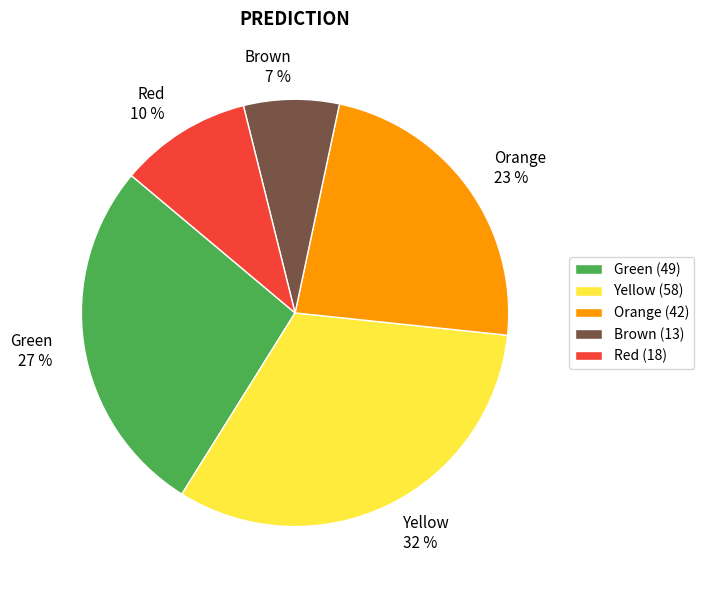

Is the sum of Yellow and Brown greater than half?

No